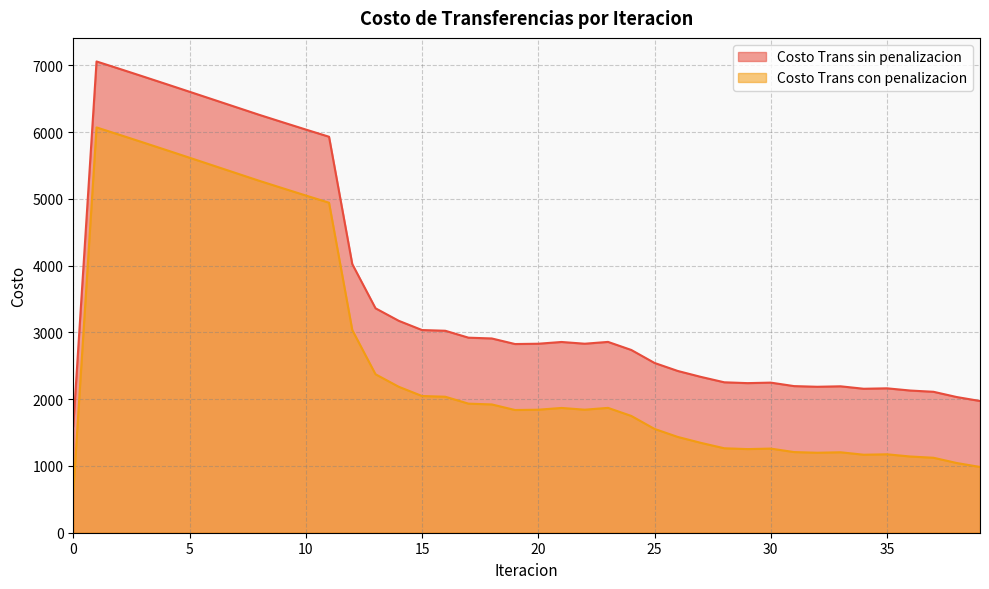

Is the value of Costo Trans con penalizacion at 21 greater than the value of Costo Trans sin penalizacion at 1?

No